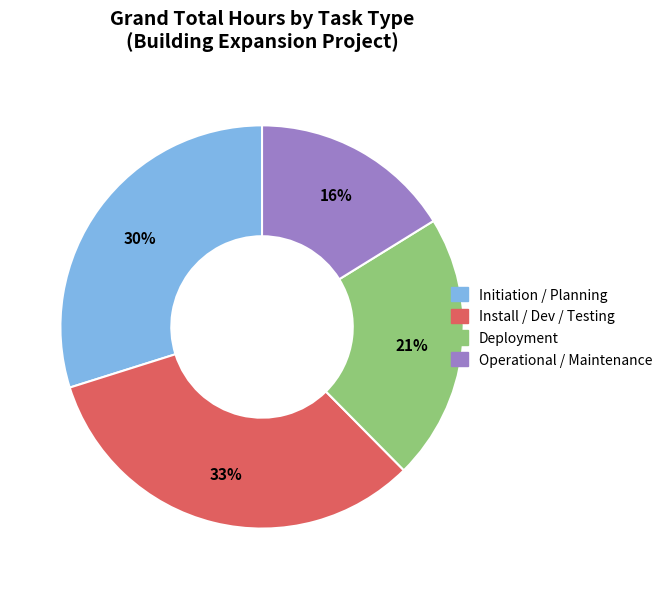

Count the number of slices in the pie.

4